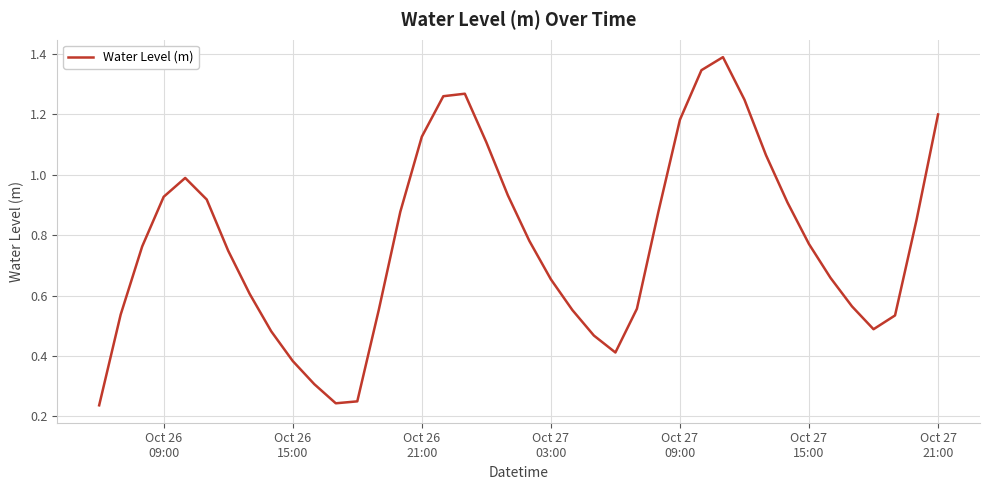

What is the greatest value displayed?

1.4